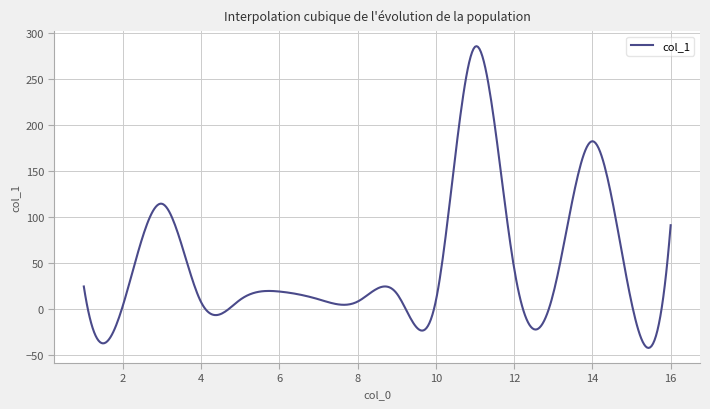

What is the minimum value shown in the chart?

-42.5